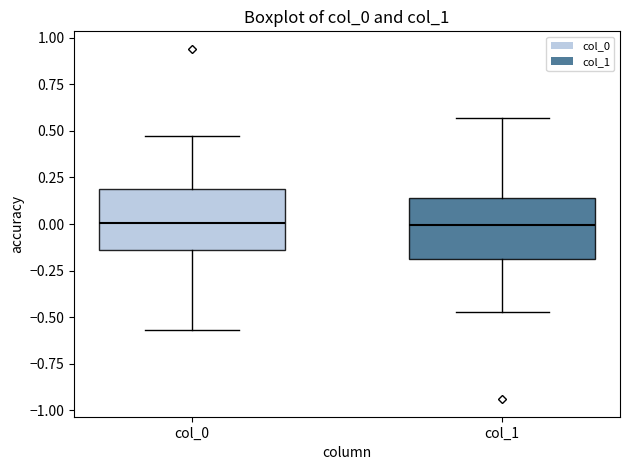

Reading left to right, transcribe this box plot: for each box, give where its median line is, the range the box spans, and where its two whiskers end, as read against the y-axis. The values are not printed on the chart, so give them approximately, as read against the axis.

col_0: median 0.00, box -0.15 to 0.20, whiskers -0.55 to 0.45
col_1: median 0.00, box -0.20 to 0.15, whiskers -0.45 to 0.55